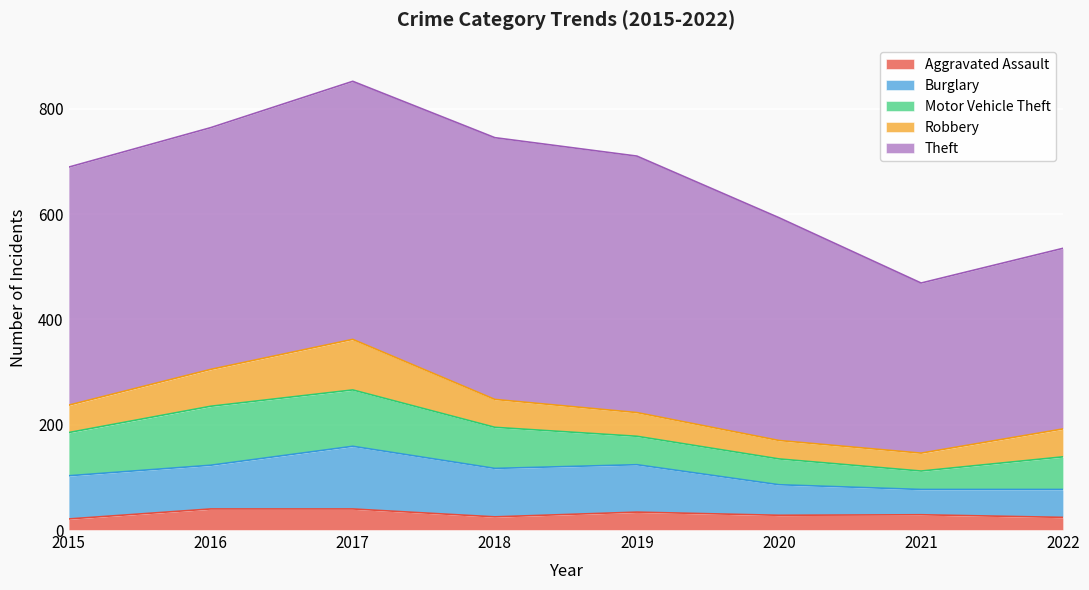

Reading left to right, what are all the values shown in this chart?

Aggravated Assault: 2015=21	2016=40	2017=40	2018=25	2019=34	2020=28	2021=29	2022=24
Burglary: 2015=82	2016=83	2017=119	2018=92	2019=90	2020=58	2021=48	2022=53
Motor Vehicle Theft: 2015=82	2016=112	2017=107	2018=78	2019=54	2020=49	2021=35	2022=62
Robbery: 2015=52	2016=70	2017=96	2018=53	2019=45	2020=35	2021=34	2022=53
Theft: 2015=452	2016=459	2017=490	2018=497	2019=487	2020=423	2021=323	2022=343